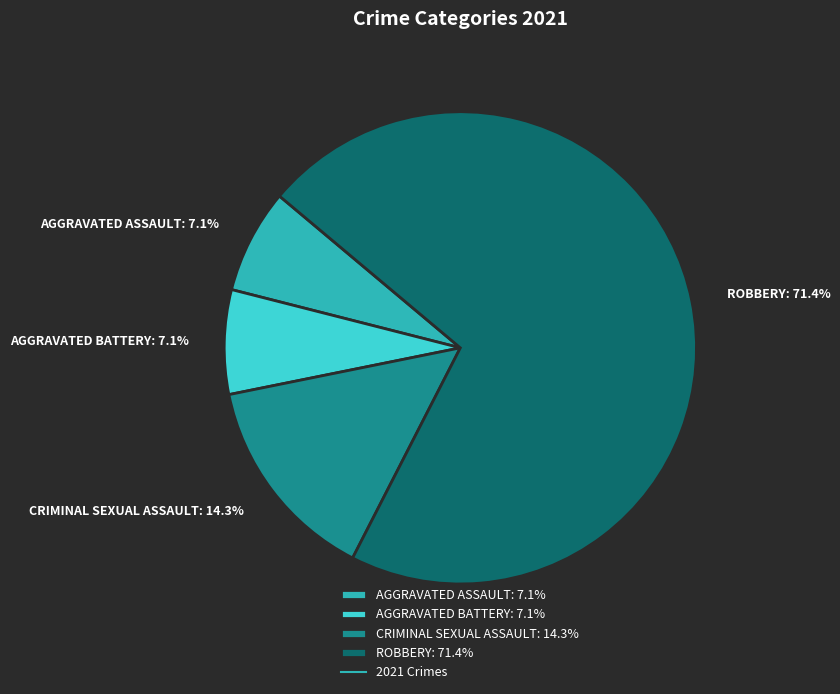

Which category has the biggest portion of the pie?

ROBBERY: 71.4%